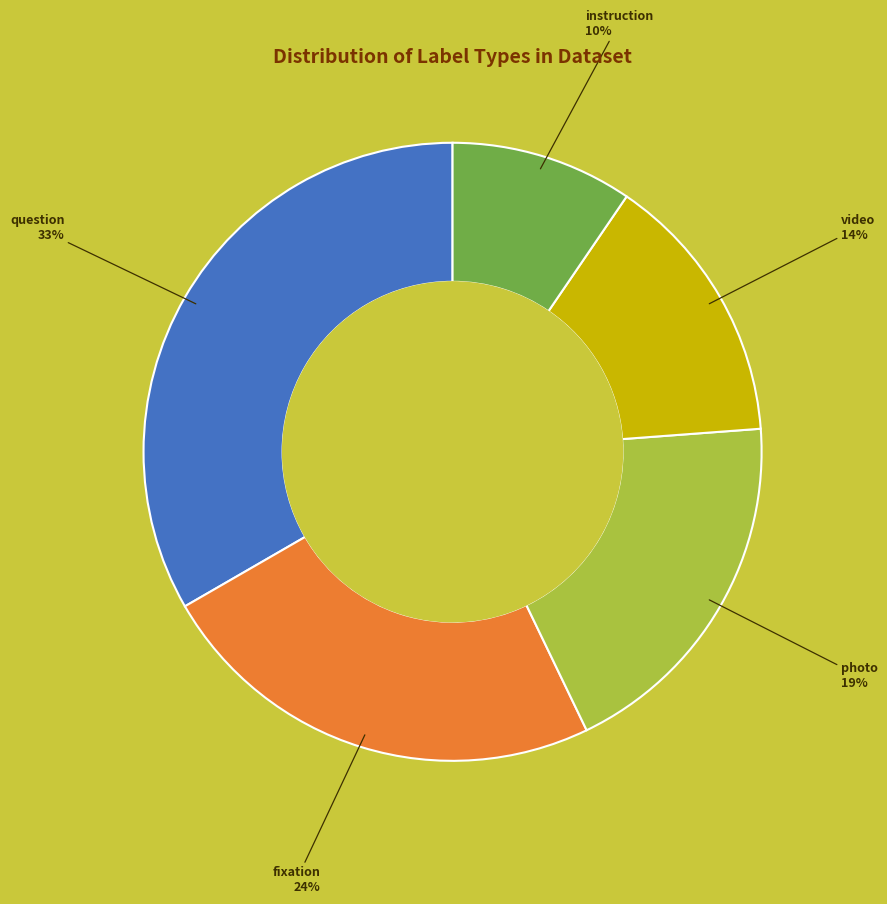

To the nearest percent, what is the average slice percentage?

20%